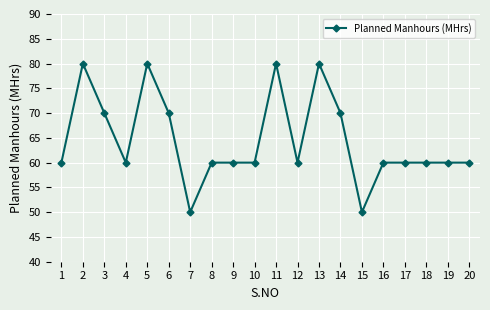

How many values are between 60 and 70?

14